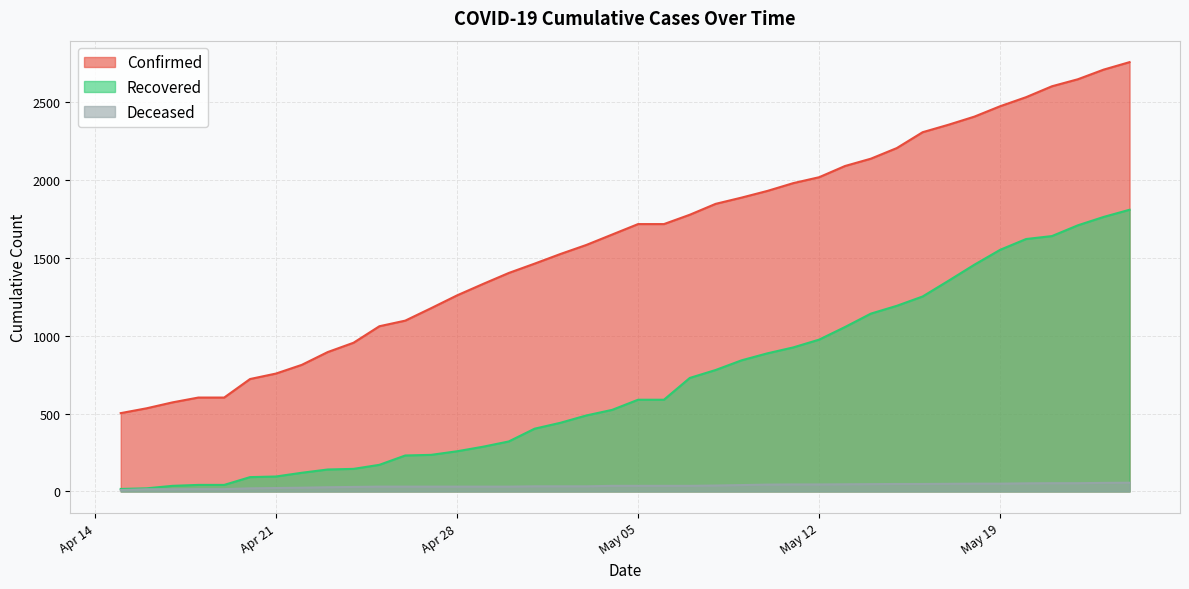

How many distinct data groups are displayed?

3